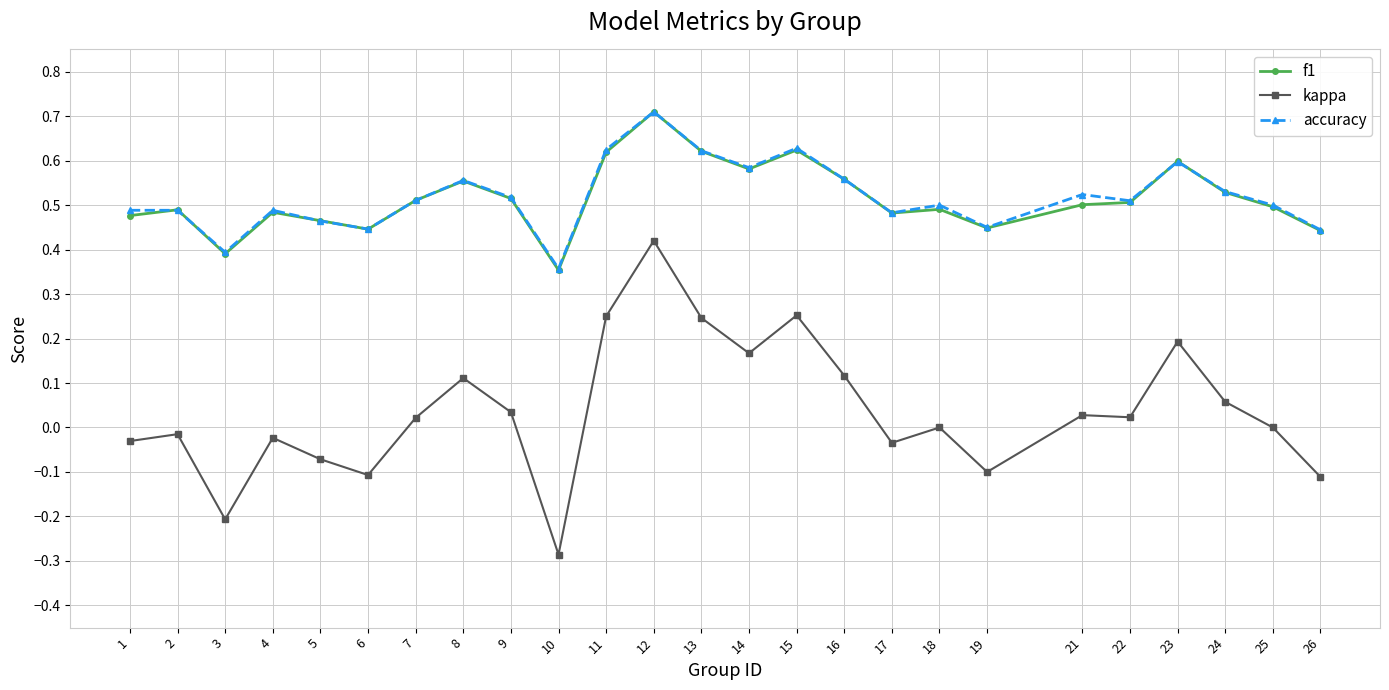

The value of accuracy at 6 is 0.7. True or false?

False